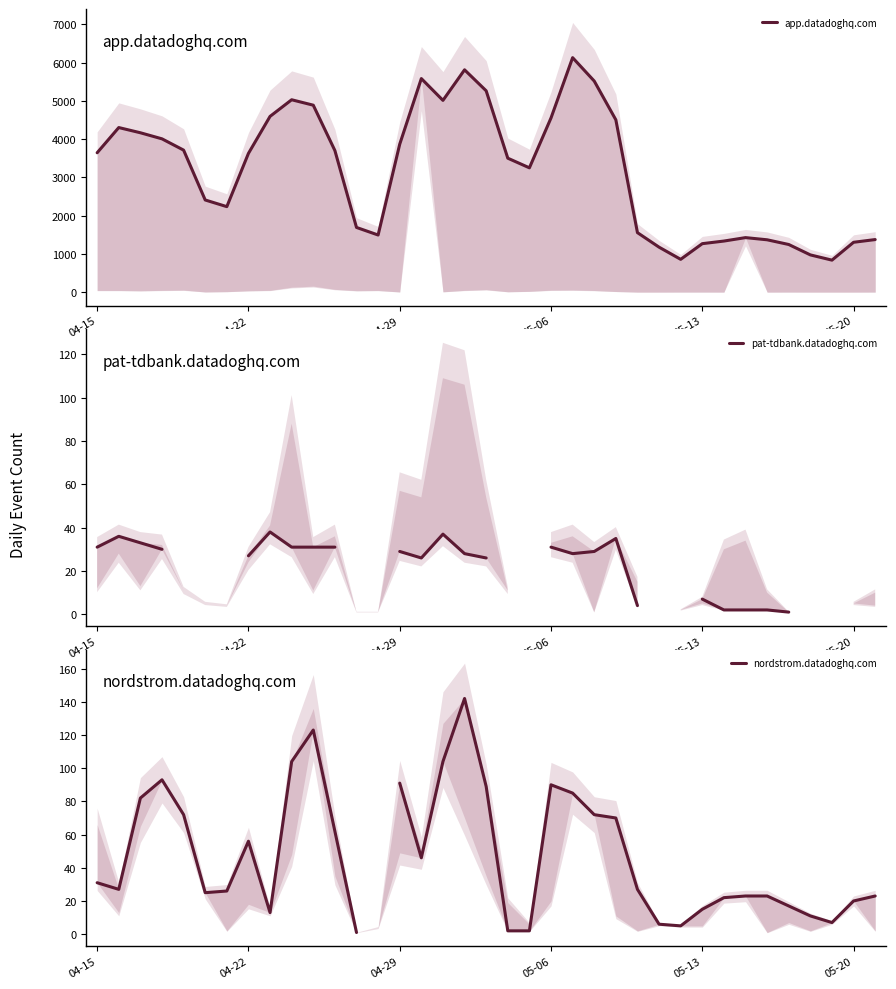

Does the chart have visible grid lines?

No